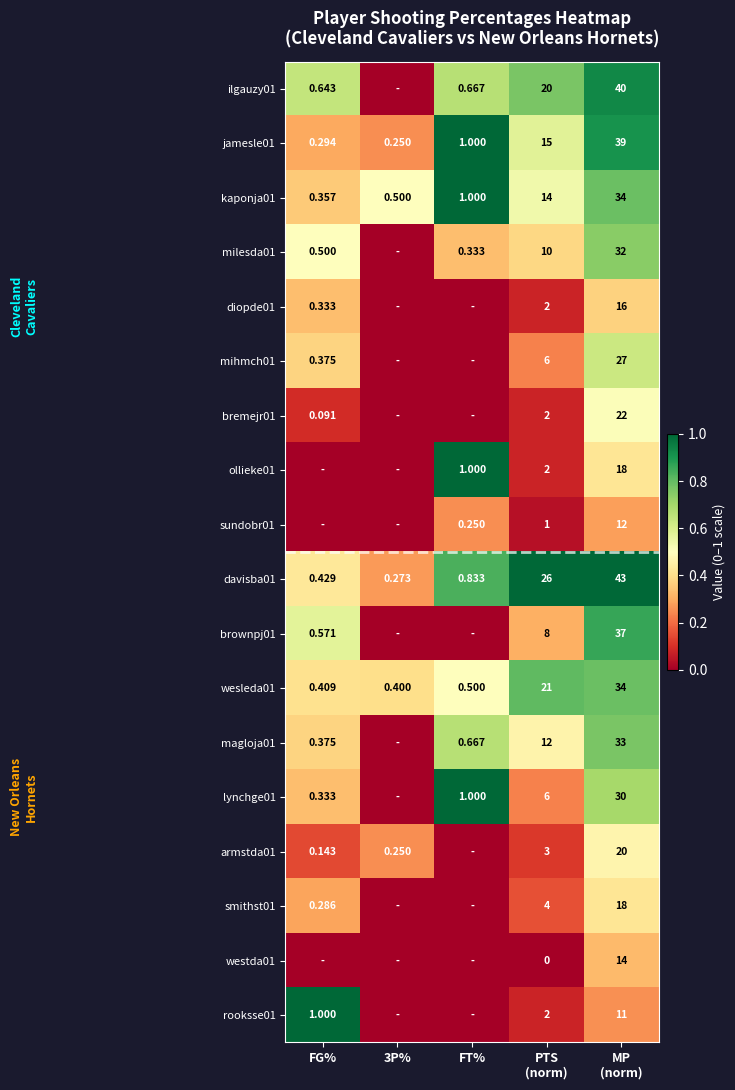

What is the difference between the highest and lowest values at PTS
(norm)?

26.0